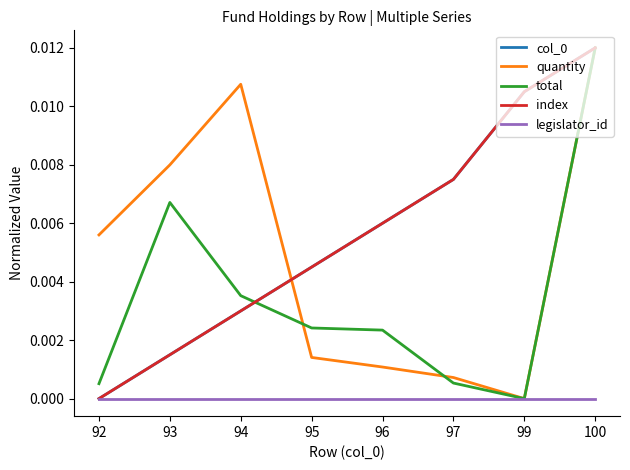

How many intersections are there between total and index?

1